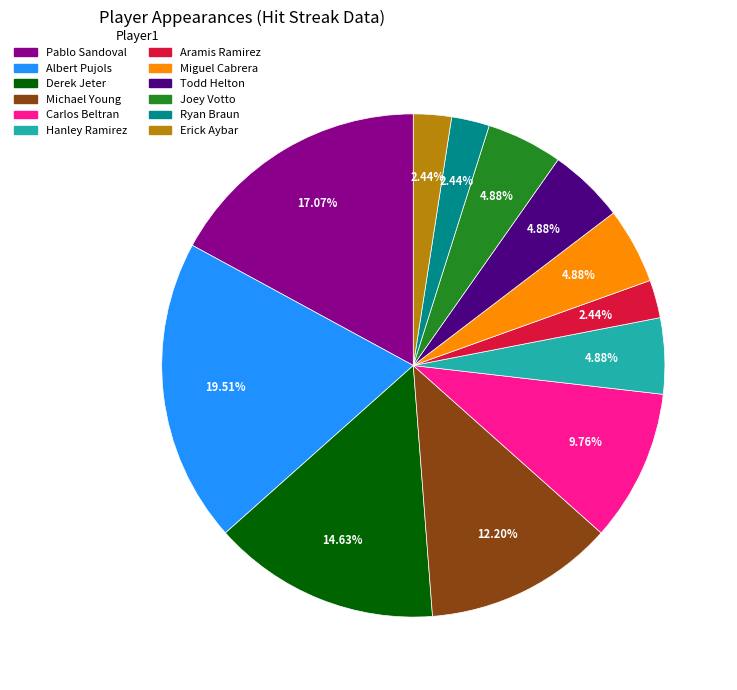

Is Pablo Sandoval the majority of the pie?

No